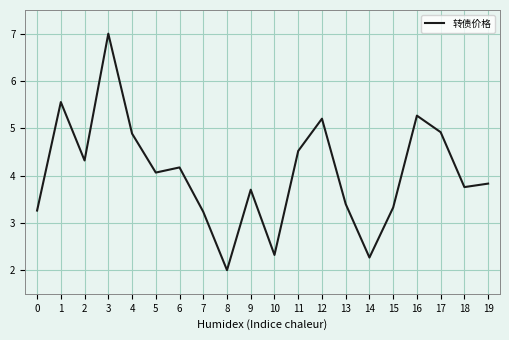

Where is the data nearest to the value 4?

5